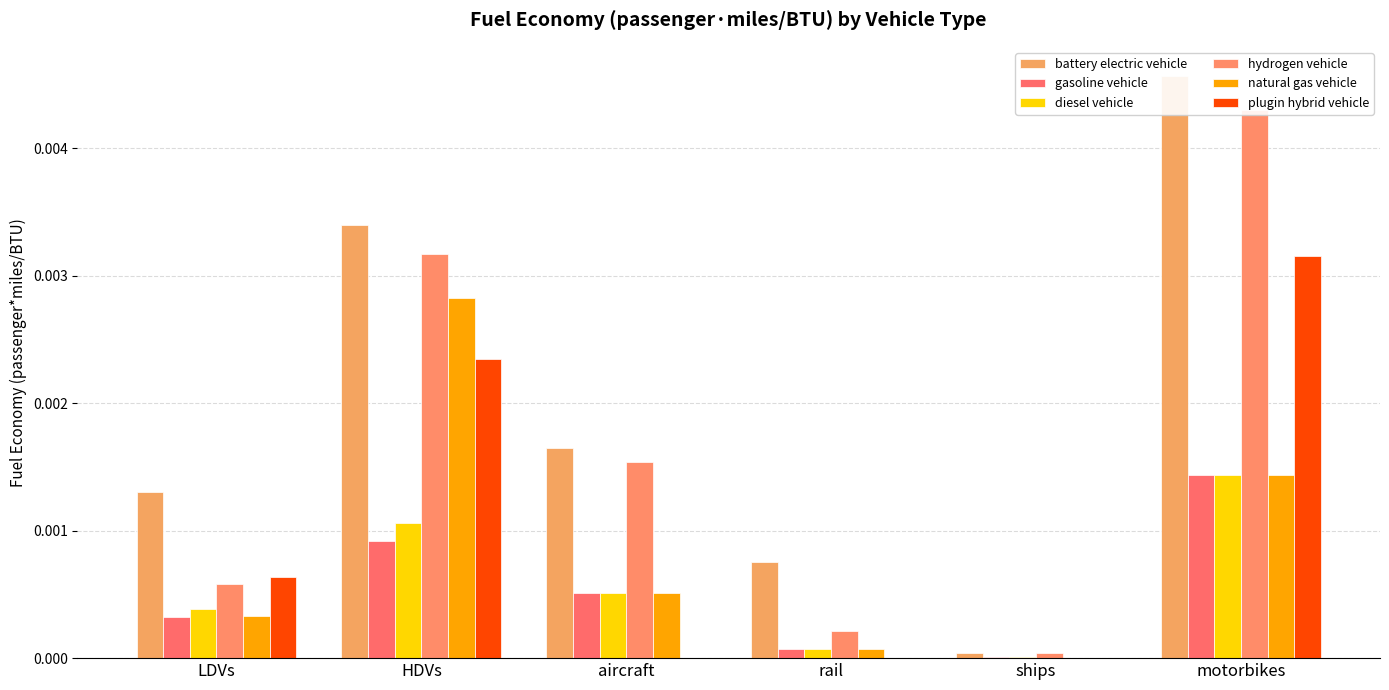

The value of natural gas vehicle at ships is 0.0. True or false?

True